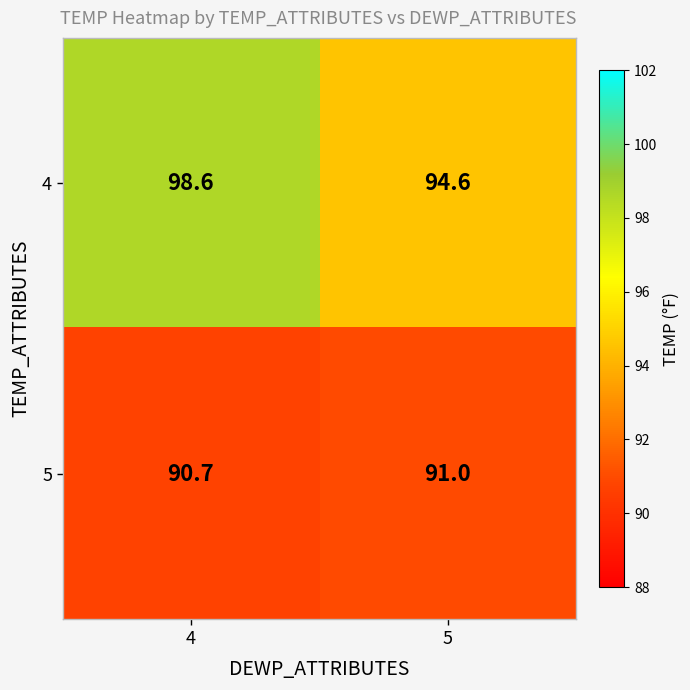

Which series changed the most between 4 and 5?

4